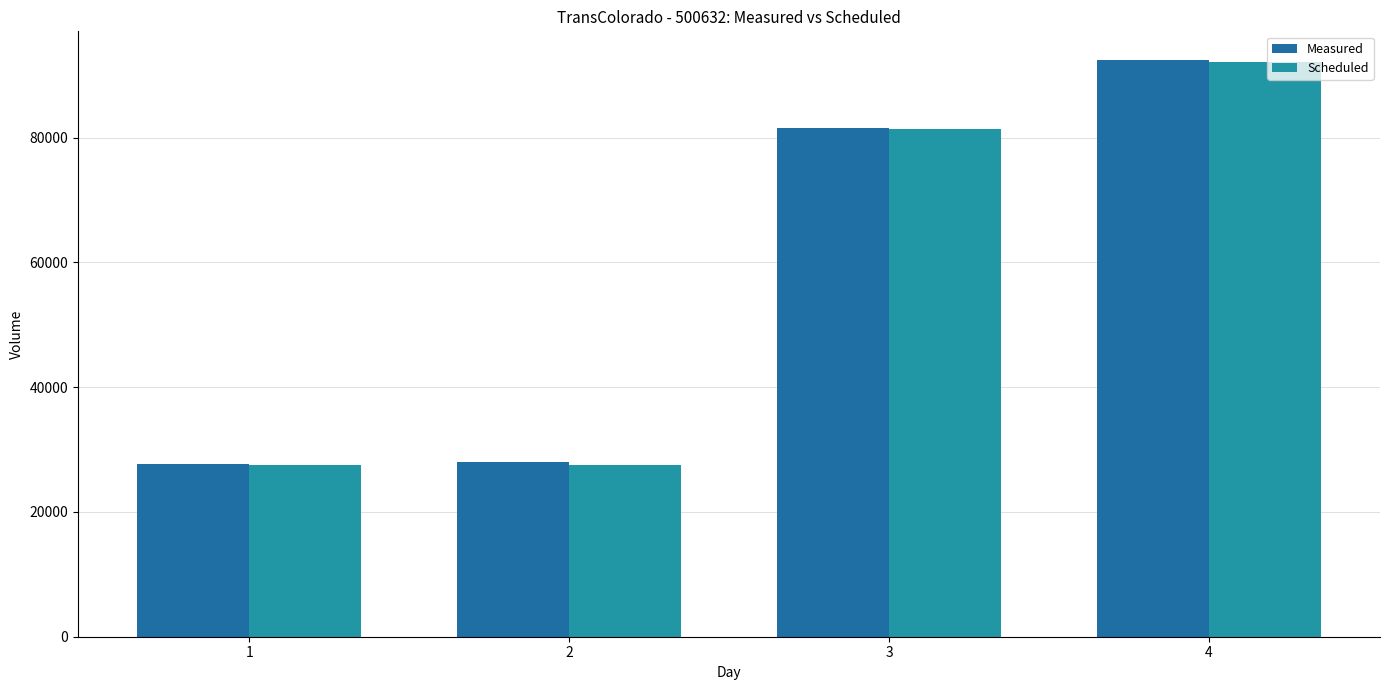

Are the bars horizontal?

No